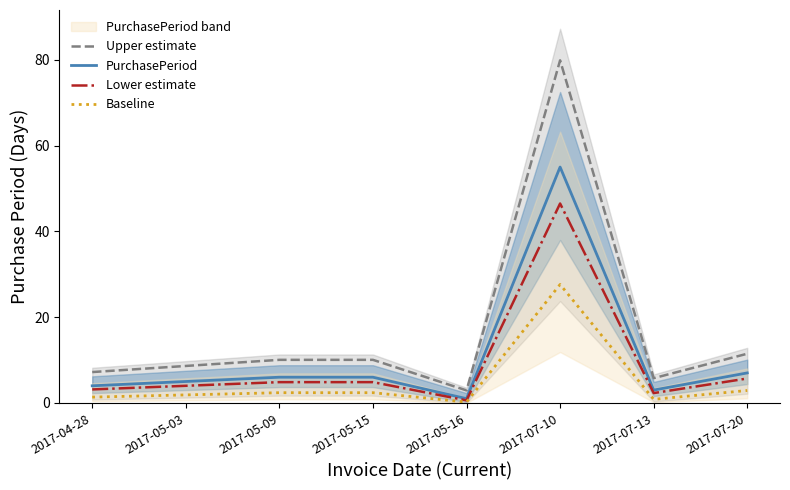

Reading left to right, list all the values displayed in this chart.

Upper estimate: 7.2	8.6	10.1	10.1	2.9	79.9	5.8	11.5
PurchasePeriod: 4.0	5.0	6.0	6.0	1.0	55.0	3.0	7.0
Lower estimate: 3.1	4.0	4.8	4.8	0.6	46.5	2.3	5.7
Baseline: 1.4	1.9	2.4	2.4	0.2	27.6	0.8	2.9